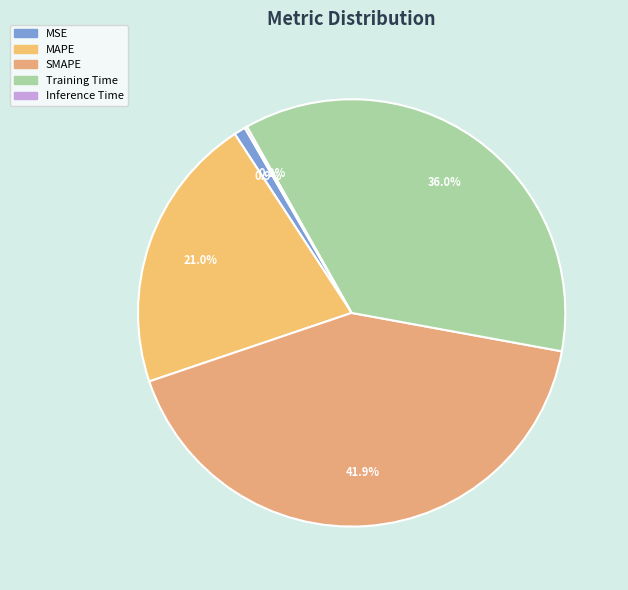

Which has a higher value, Training Time or Inference Time?

Training Time